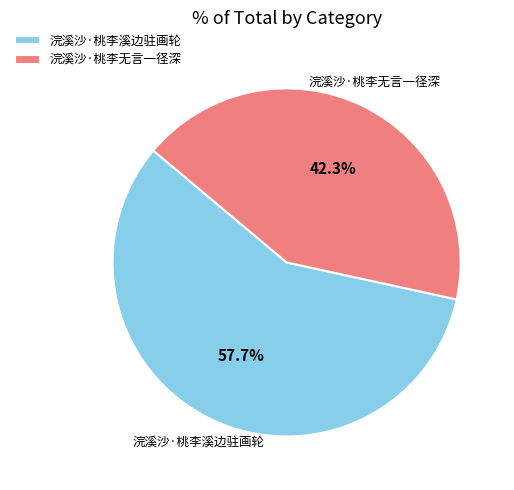

Count the number of slices in the pie.

2